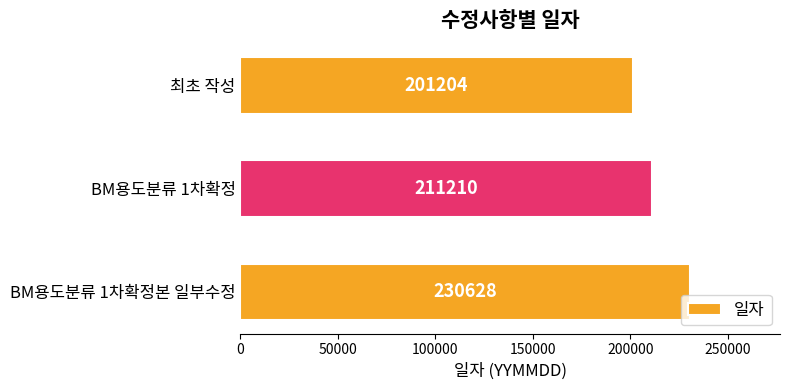

What is the change in value from BM용도분류 1차확정 to BM용도분류 1차확정본 일부수정?

+19418